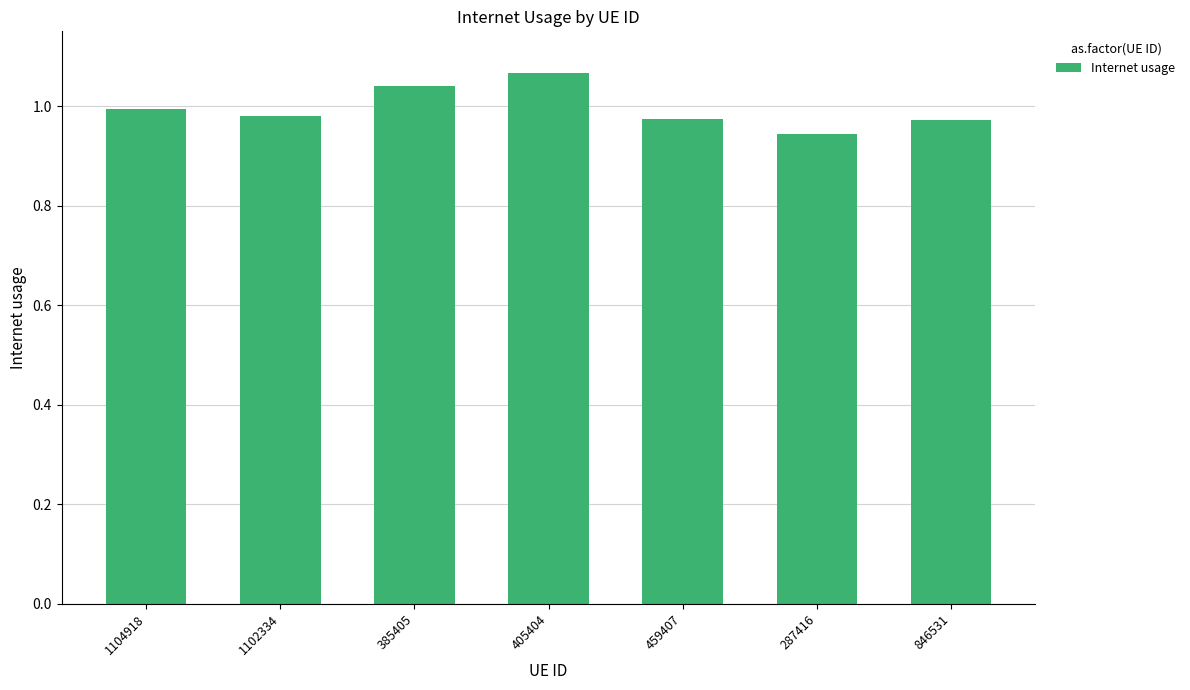

What is the label of the 7th bar from the right?

1104918